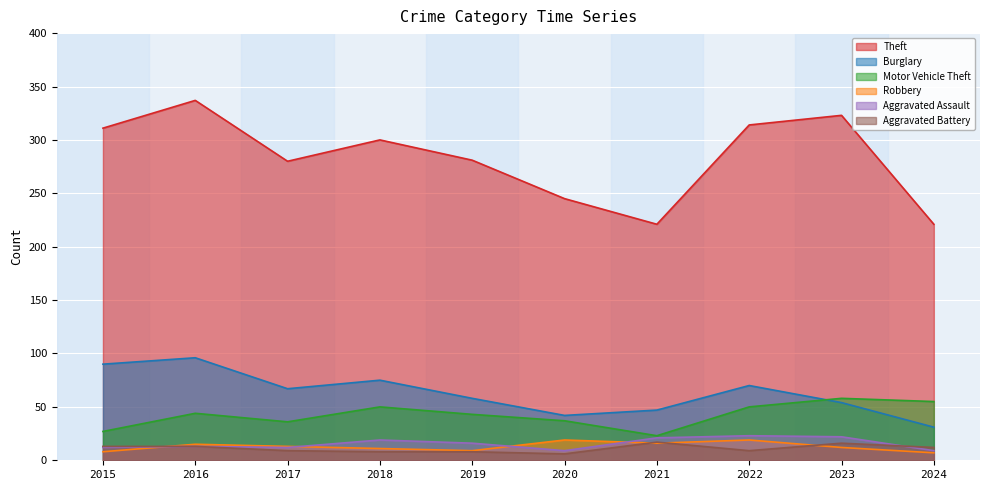

Reading left to right, transcribe all the data shown in this chart.

Theft: 311	337	280	300	281	245	221	314	323	221
Burglary: 90	96	67	75	58	42	47	70	54	31
Motor Vehicle Theft: 27	44	36	50	43	37	23	50	58	55
Robbery: 8	15	13	11	9	19	16	19	12	7
Aggravated Assault: 12	13	12	19	16	9	21	23	22	9
Aggravated Battery: 13	13	9	8	8	6	17	9	16	12